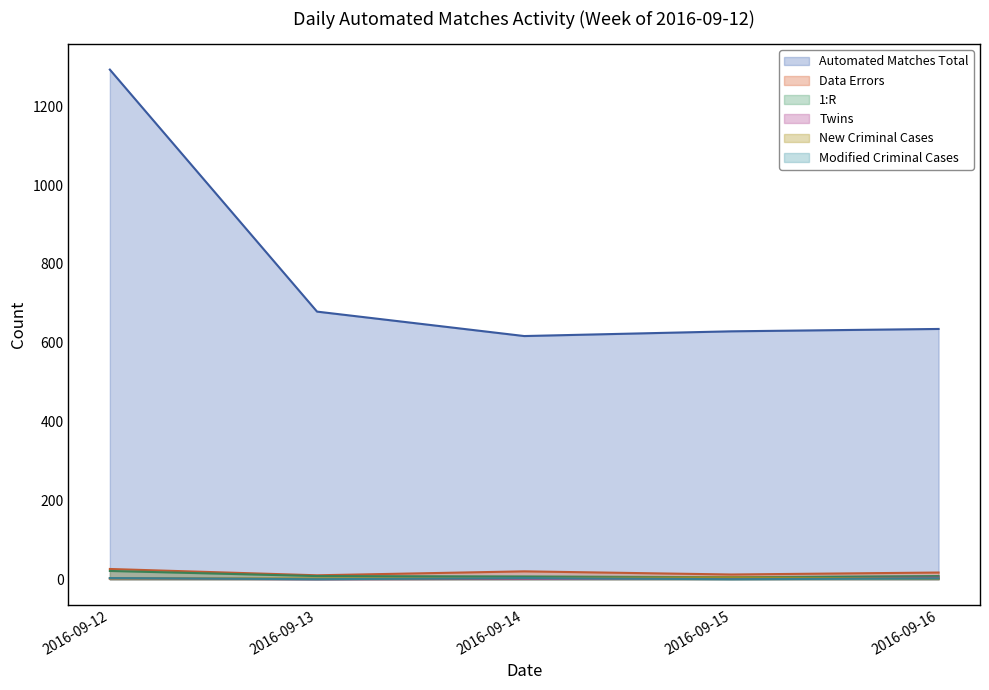

What is the highest value of the New Criminal Cases series?

5